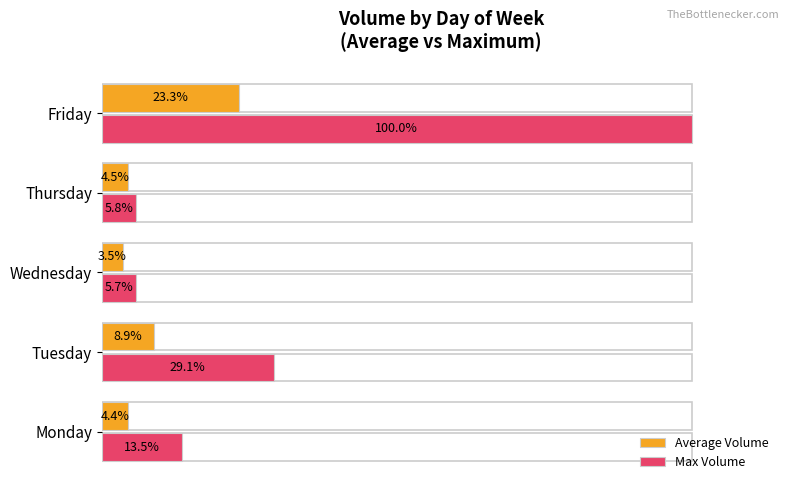

At Thursday, list the series in order from smallest to largest.

Average Volume, Max Volume